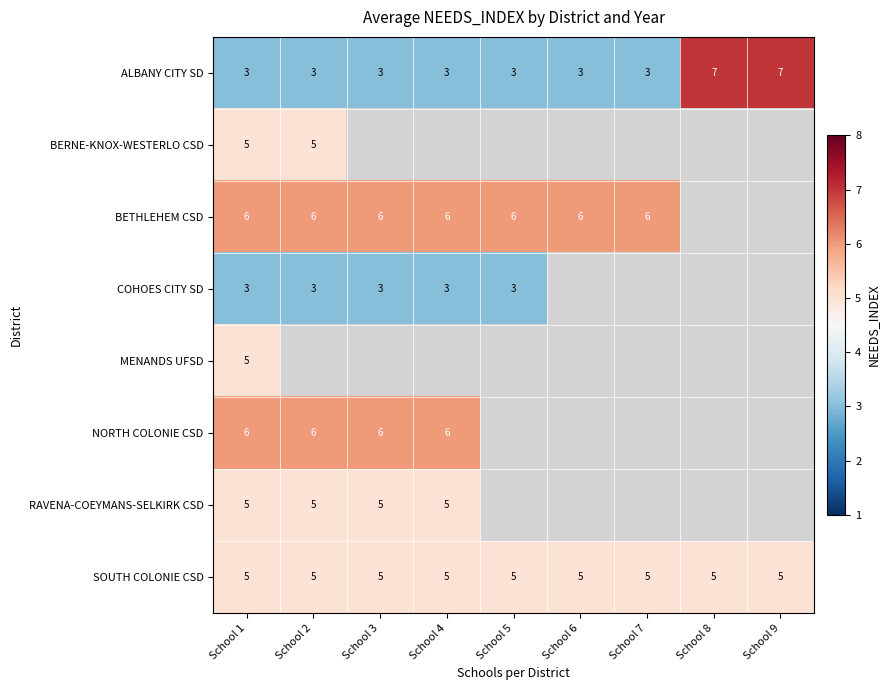

True or false: RAVENA-COEYMANS-SELKIRK CSD has a value of 9 at School 2.

False